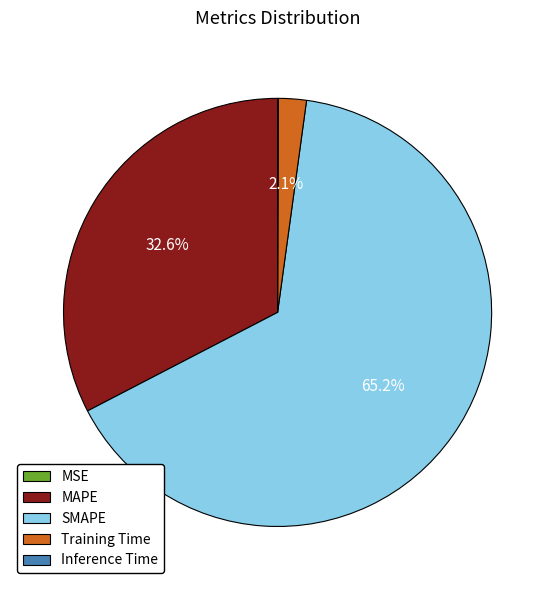

Which has a higher value, SMAPE or MAPE?

SMAPE